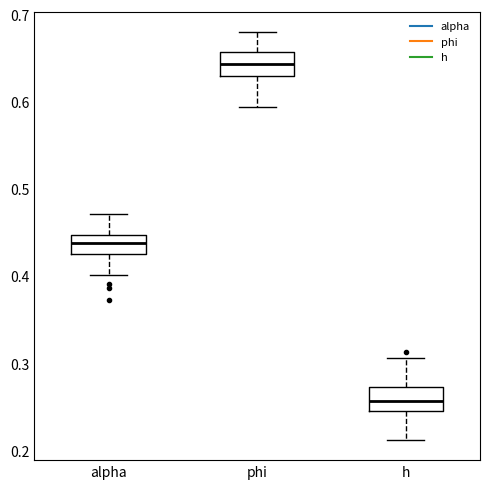

Reading left to right, read every box against the y-axis: the position of its median line, the range the box covers, and the ends of its whiskers. The values are not printed on the chart, so give them approximately, as read against the axis.

alpha: median 0.44, box 0.43 to 0.45, whiskers 0.40 to 0.47
phi: median 0.64, box 0.63 to 0.66, whiskers 0.59 to 0.68
h: median 0.26, box 0.25 to 0.27, whiskers 0.21 to 0.31